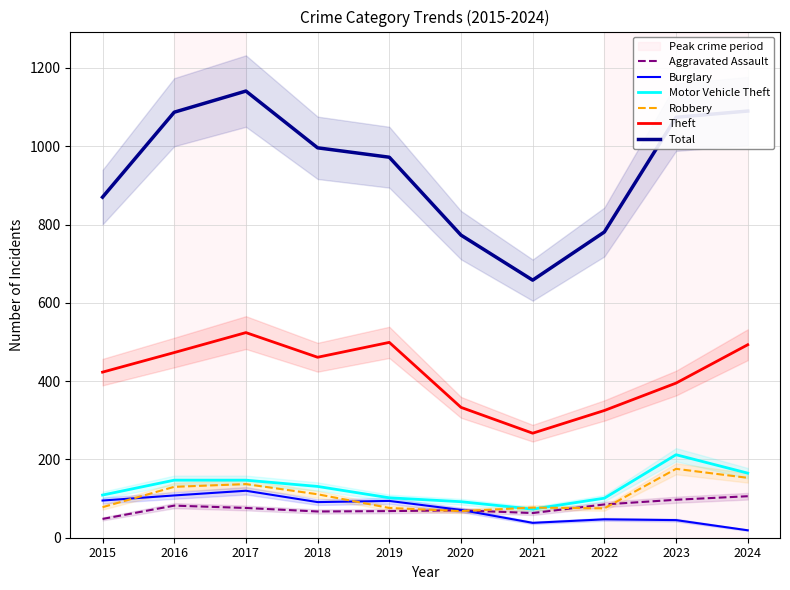

Reading left to right, extract all data points from this chart.

Aggravated Assault: 2015=48	2016=82	2017=76	2018=67	2019=68	2020=70	2021=63	2022=85	2023=97	2024=106
Burglary: 2015=95	2016=108	2017=120	2018=91	2019=94	2020=71	2021=38	2022=47	2023=45	2024=19
Motor Vehicle Theft: 2015=109	2016=147	2017=147	2018=131	2019=102	2020=92	2021=73	2022=101	2023=212	2024=165
Robbery: 2015=78	2016=130	2017=137	2018=111	2019=76	2020=68	2021=77	2022=75	2023=176	2024=153
Theft: 2015=423	2016=473	2017=524	2018=461	2019=499	2020=333	2021=267	2022=325	2023=395	2024=493
Total: 2015=870	2016=1087	2017=1141	2018=996	2019=972	2020=773	2021=658	2022=781	2023=1074	2024=1090